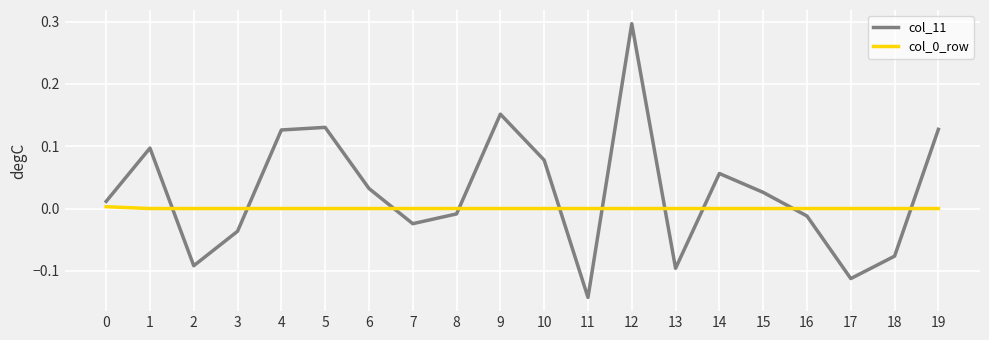

At which category does the chart reach its peak across all series?

12